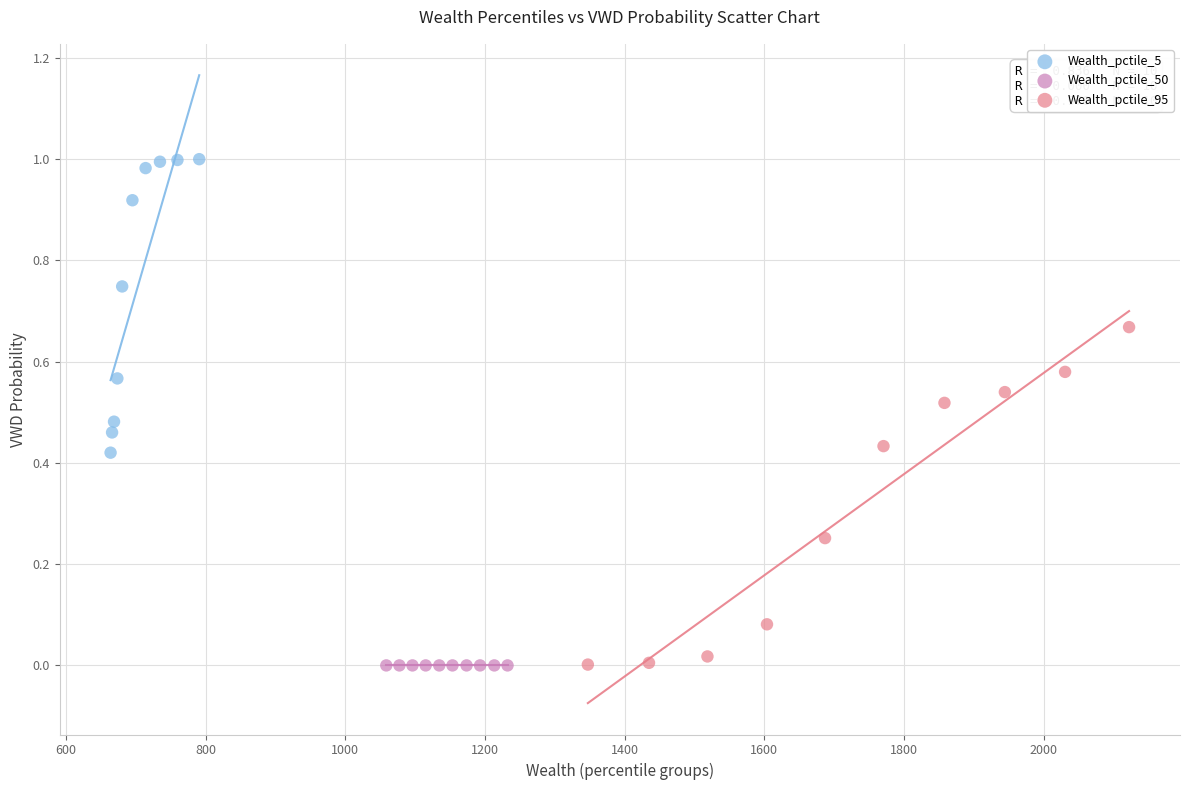

Which series contains the highest Y value?

Wealth_pctile_5